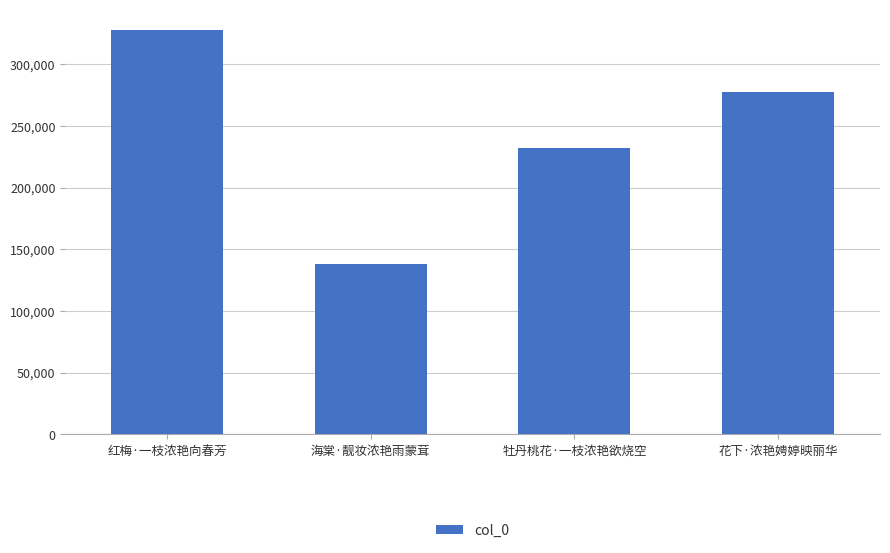

What position from the left is 花下·浓艳娉婷映丽华?

4